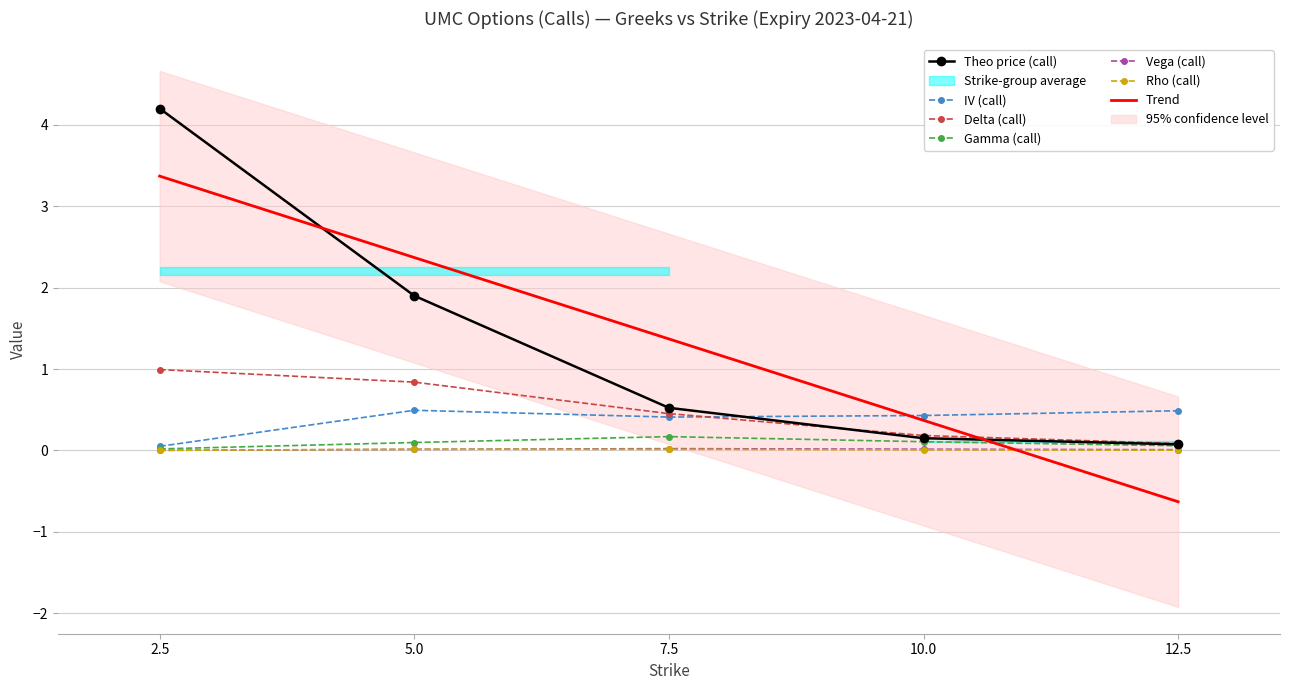

What is the spread (max minus min) of values at 5.0?

1.9